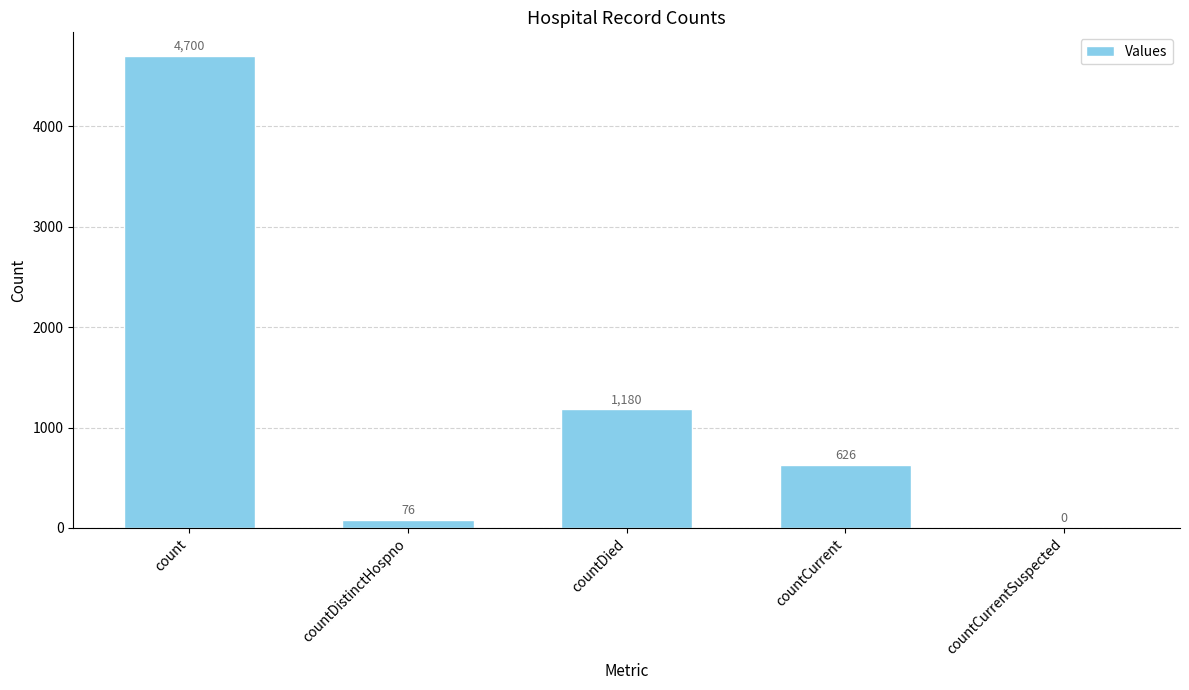

Is it true that the value at count is 4700?

True